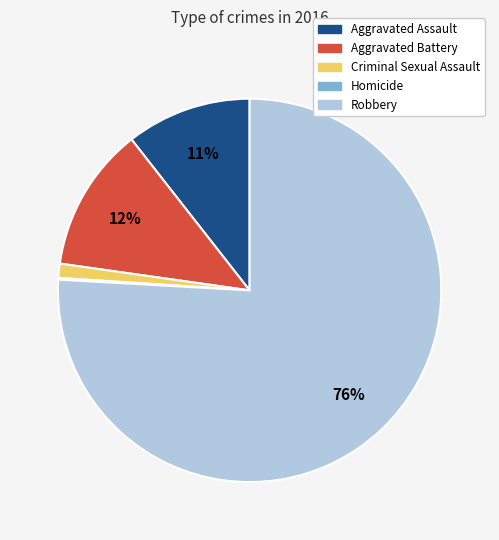

Is it true that Criminal Sexual Assault is 11% of the pie?

False